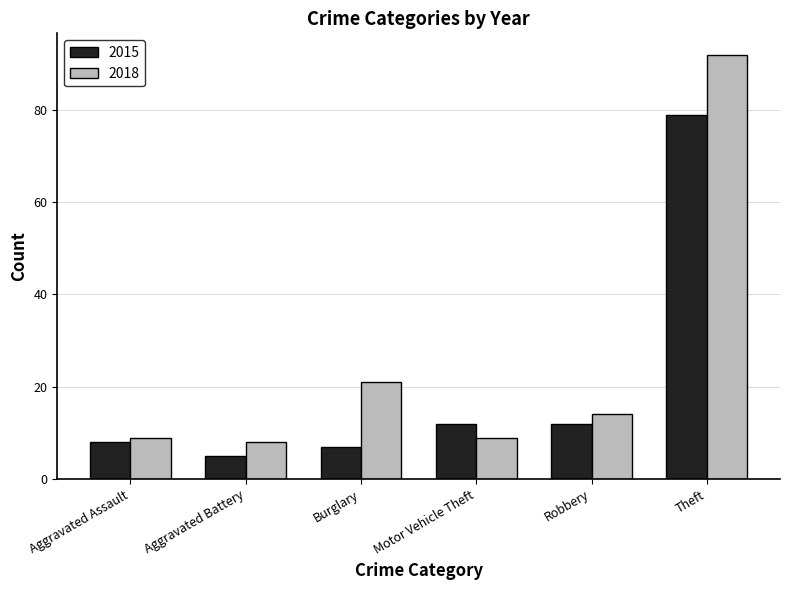

What is the value of the 2018 bar at the 4th from the left?

9